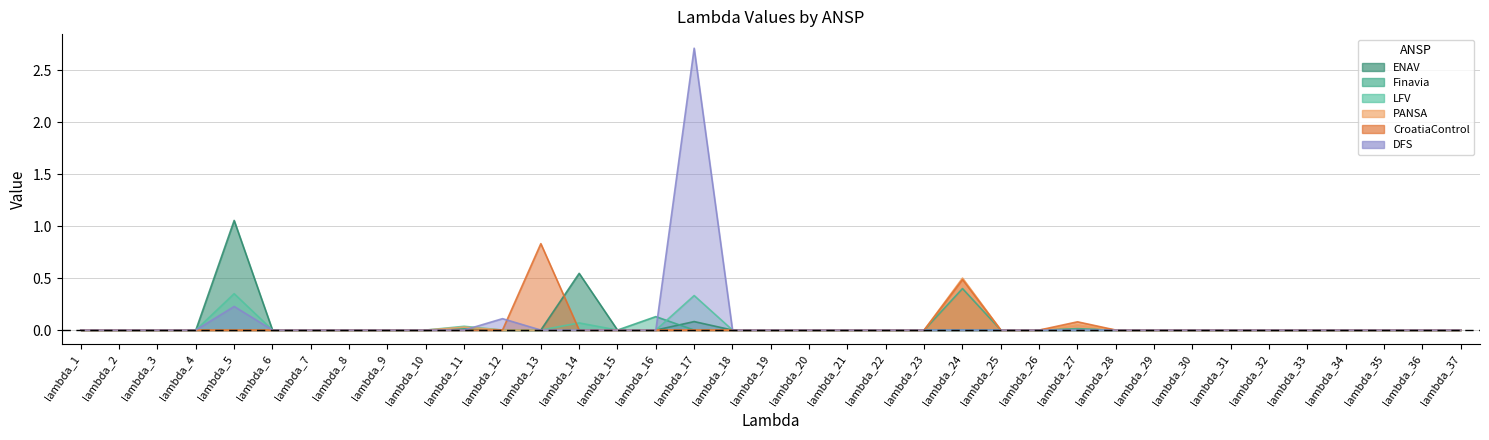

Is it true that PANSA equals 0.2 at lambda_13?

False